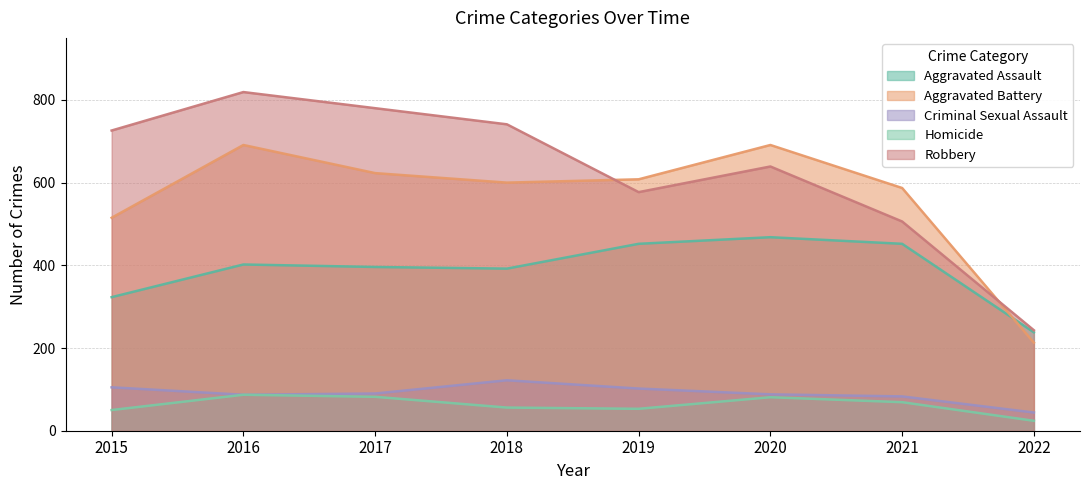

How many values in the Aggravated Assault series are below 402?

4